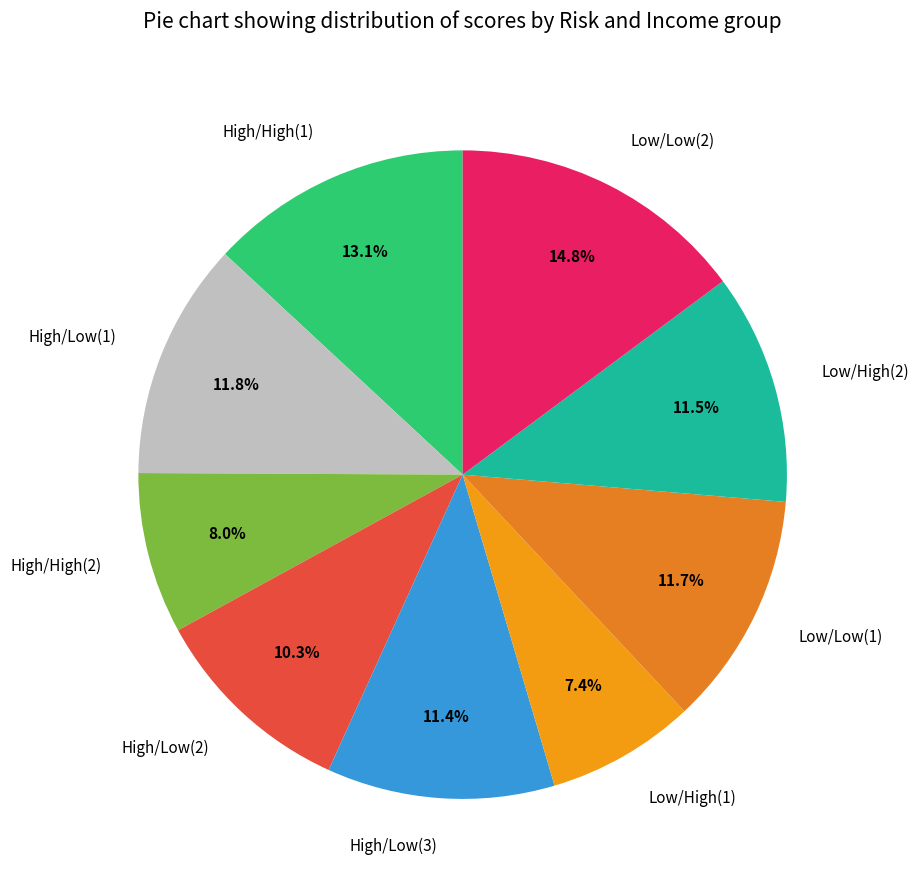

Count the number of slices in the pie.

9